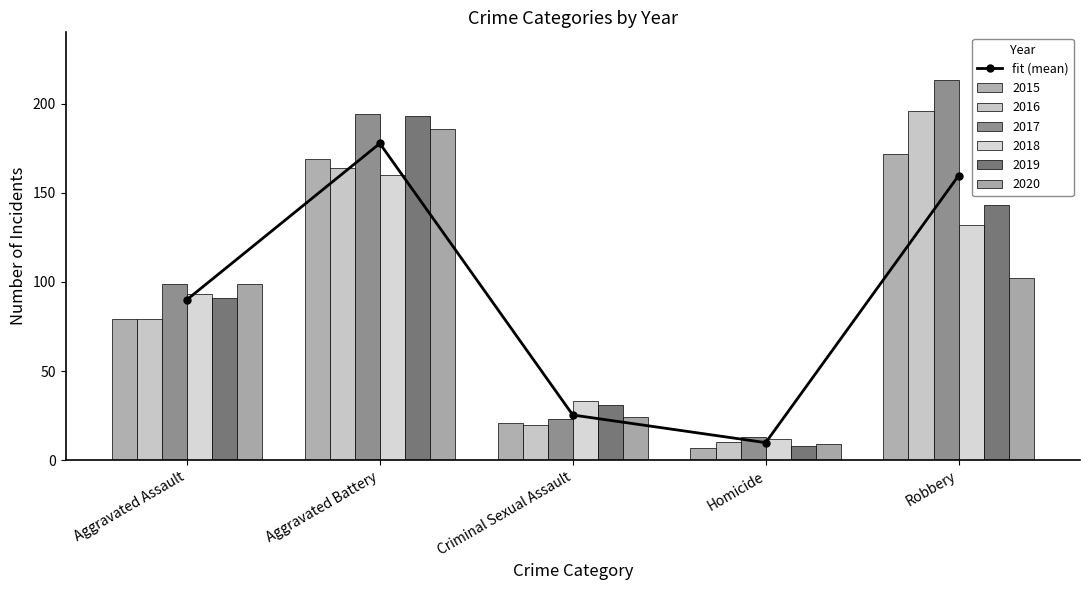

What is the difference between the maximum and second lowest values?

152.3